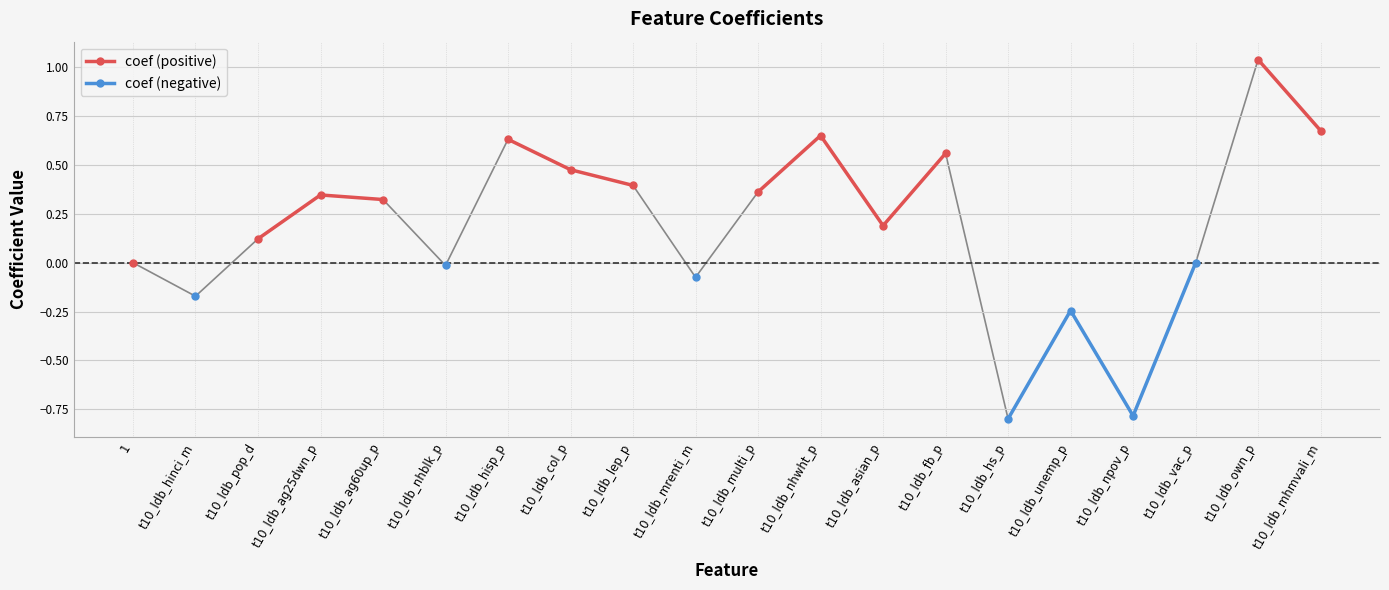

At 1, list the series in order from largest to smallest.

coef (positive), coef (negative)